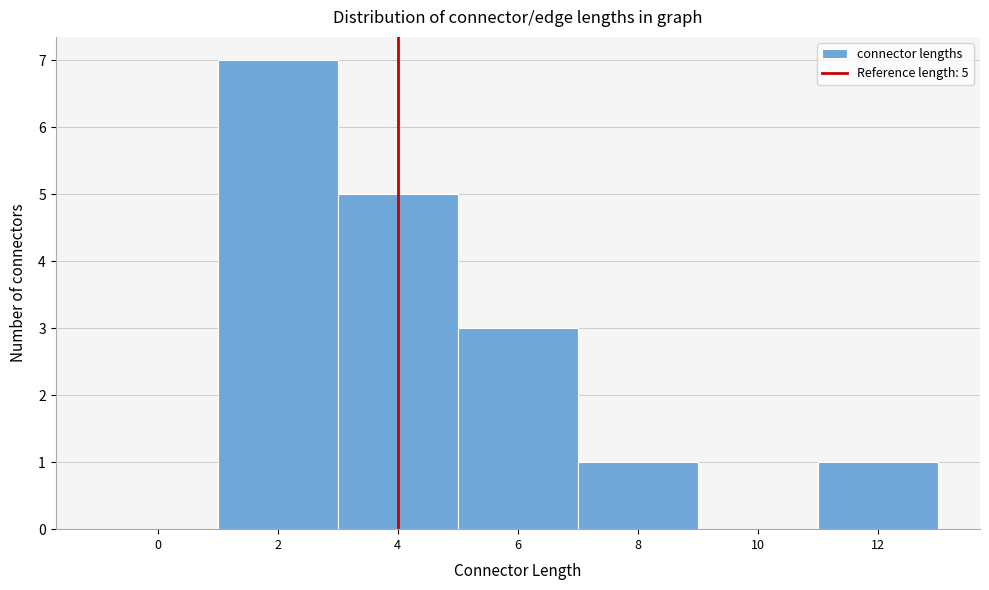

Reading left to right, extract all data points from this chart.

0=0	2=7	4=5	6=3	8=1	10=0	12=1